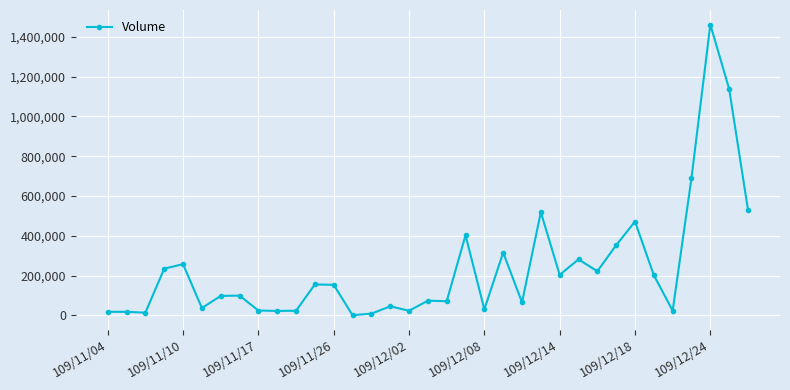

What is the average value?

236883